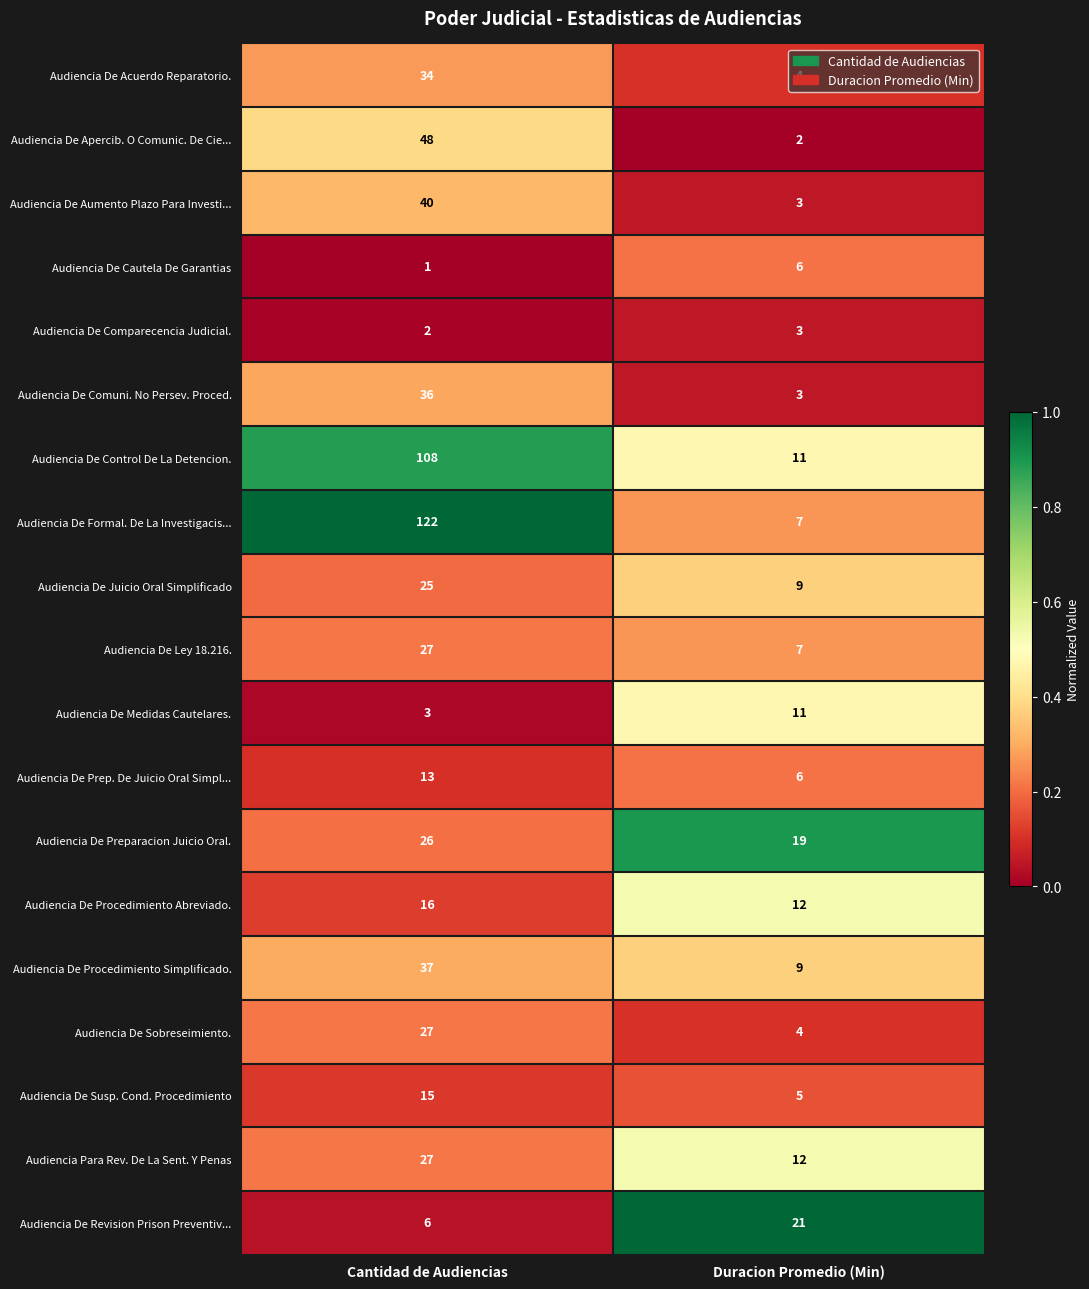

At which label is Audiencia De Control De La Detencion. closest to 59?

Duracion Promedio (Min)